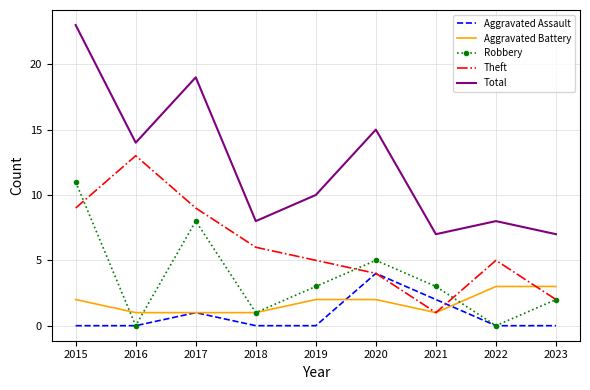

What is the difference between the second highest and second lowest values in the Robbery series?

8